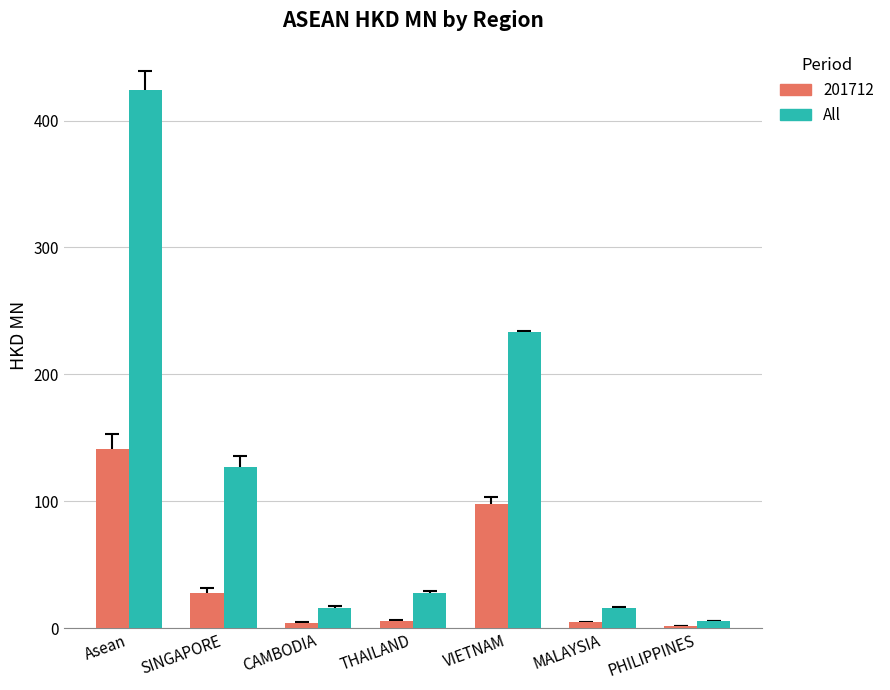

Are the bars grouped side by side (vs. stacked)?

Yes